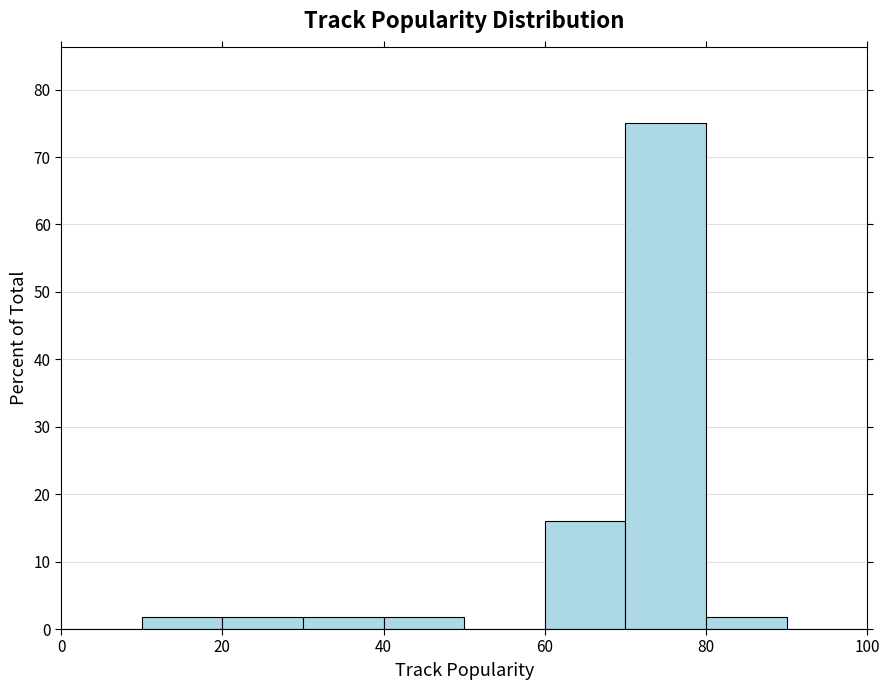

What is the height of the bar covering 80 to 90 on the x-axis? The values are not printed on the chart, so give them approximately, as read against the axis.

2